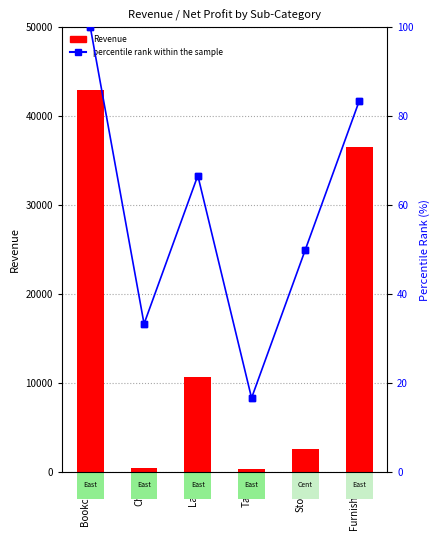

Which series has the largest total across all categories?

Revenue